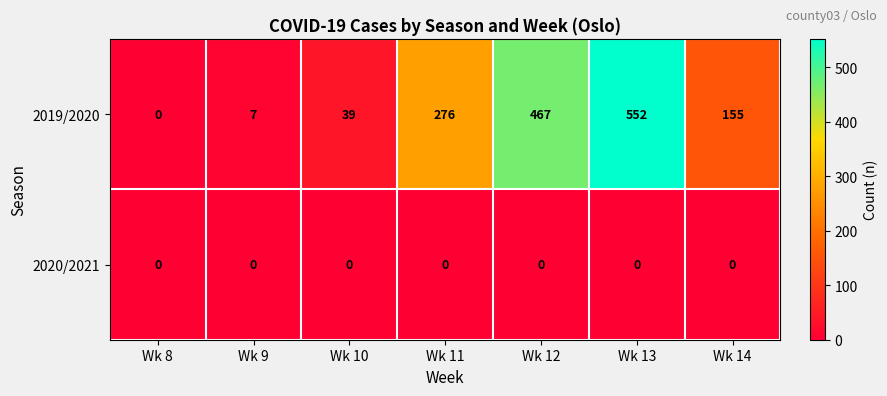

At which category is the sum across all series the highest?

Wk 13